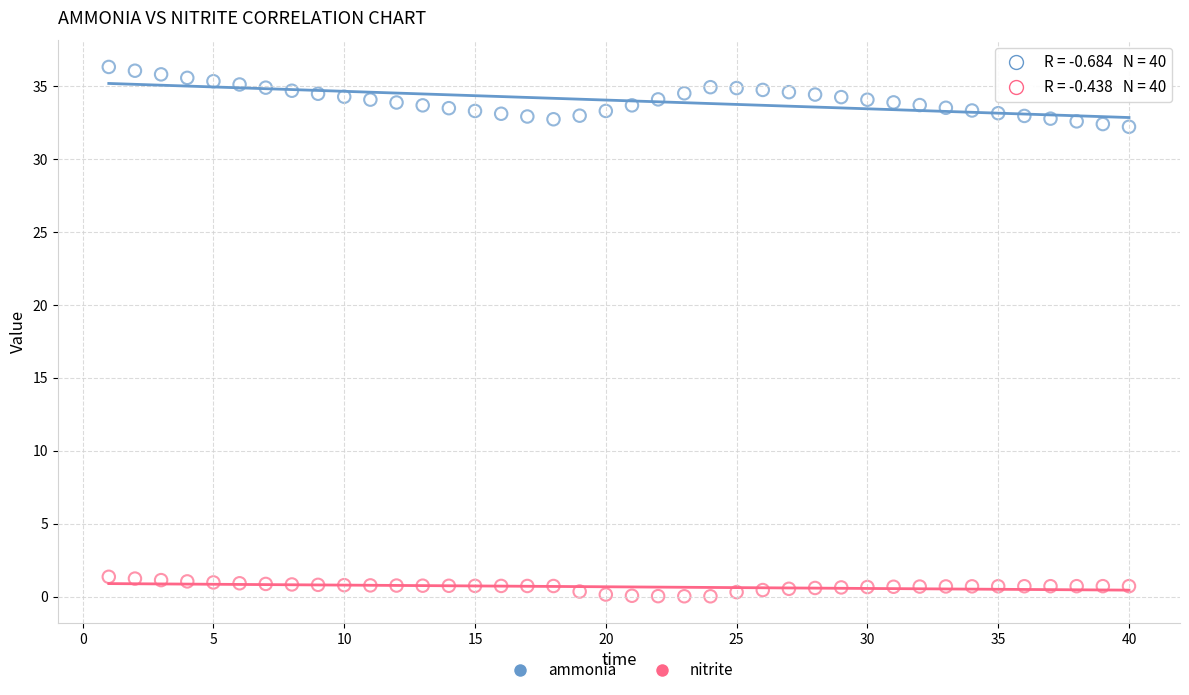

Which series contains the lowest Y value?

nitrite